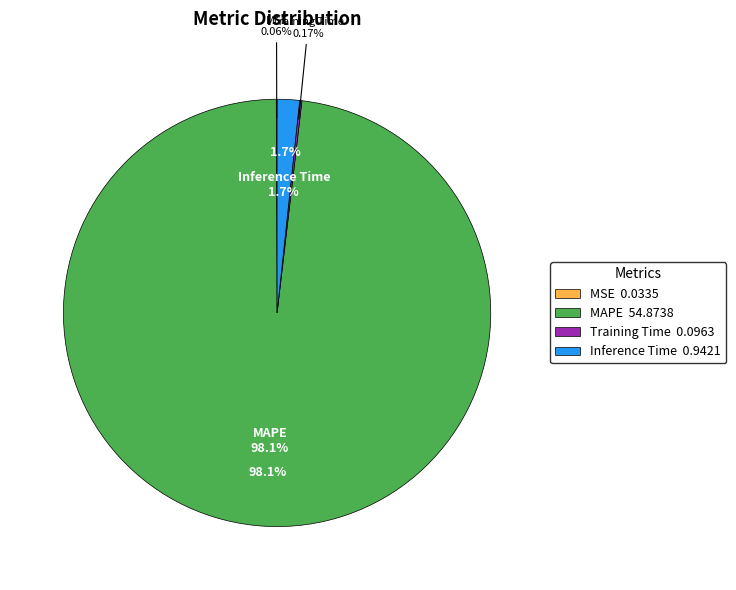

True or false: MSE accounts for 7% of the total.

False